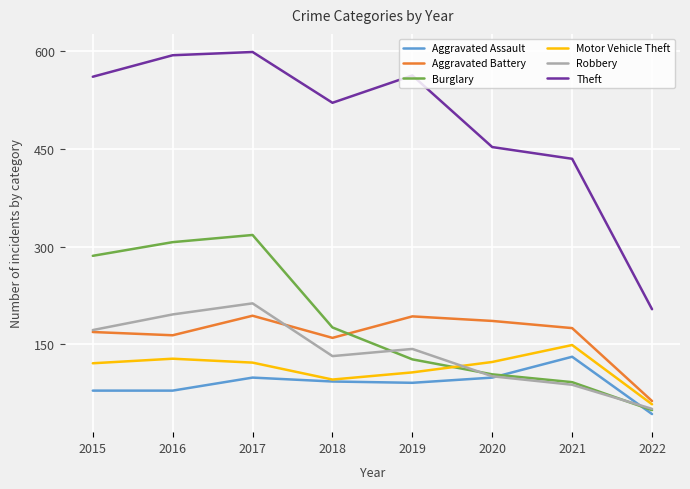

Which series has the largest total across all categories?

Theft